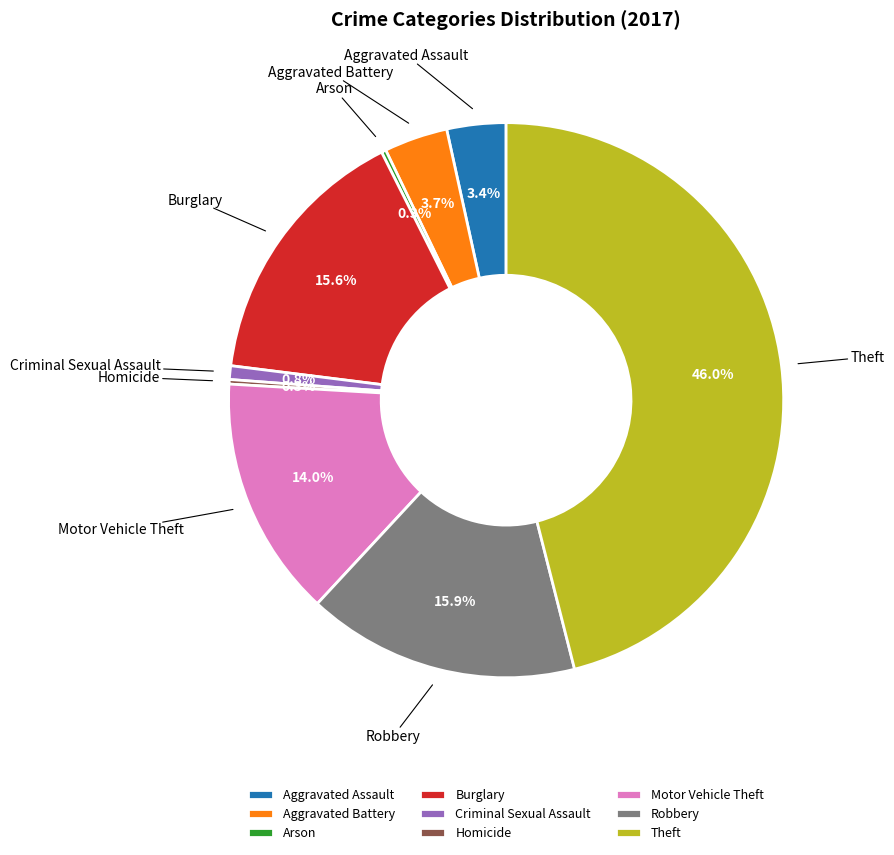

Approximately how many times larger is the value at Theft compared to Burglary?

2.9